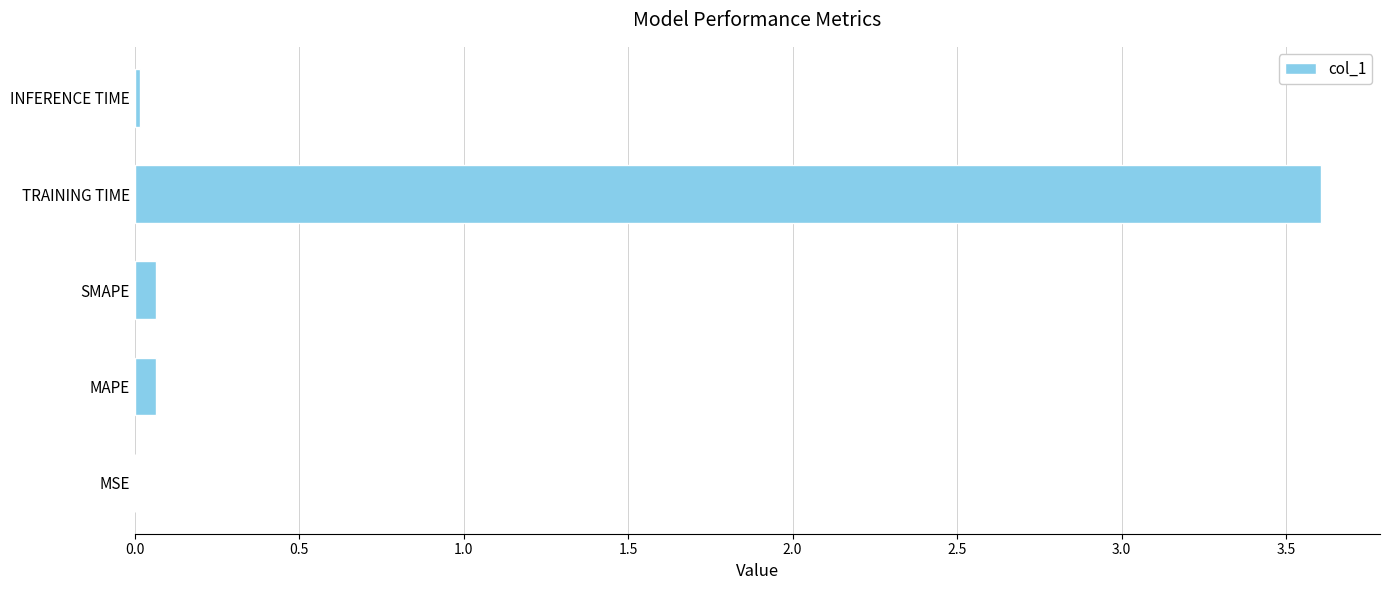

True or false: the data shows 0.1 at MAPE.

True